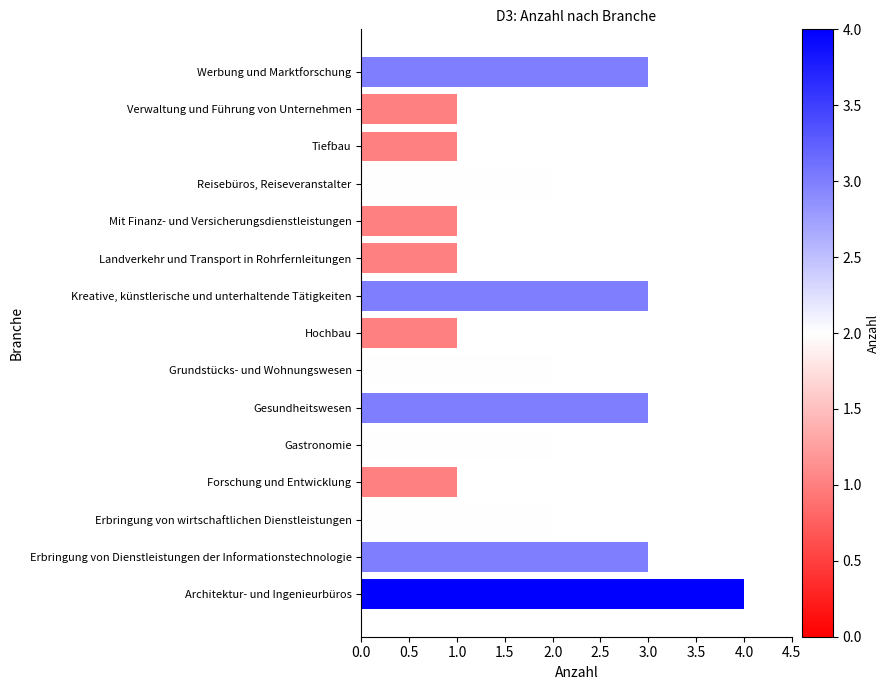

Reading top to bottom, what are all the values shown in this chart?

3	1	1	2	1	1	3	1	2	3	2	1	2	3	4